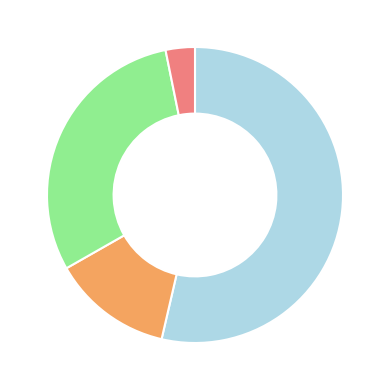

Is there a majority slice in this chart?

Yes